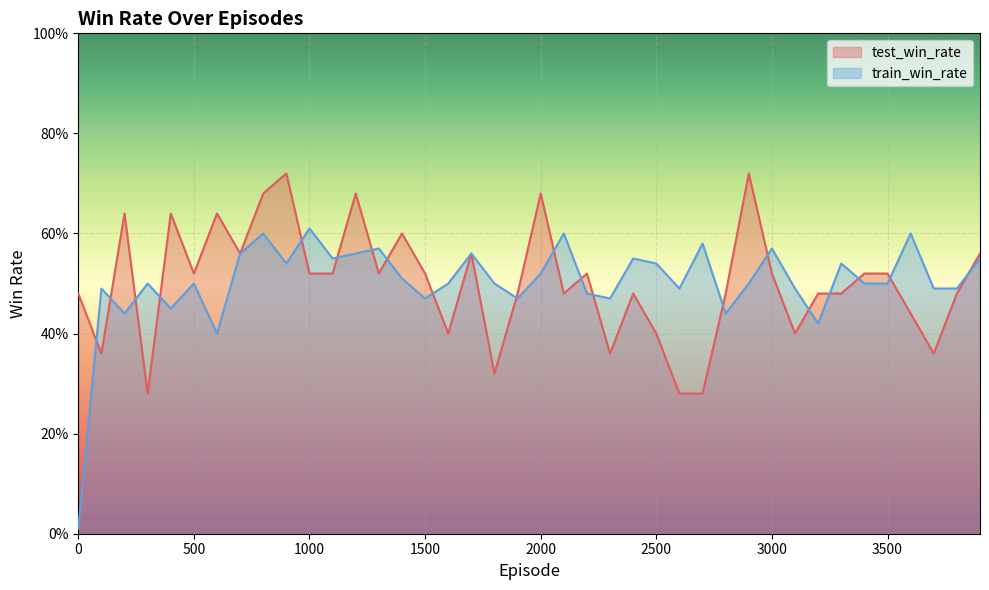

At which category is the sum across all series the highest?

800